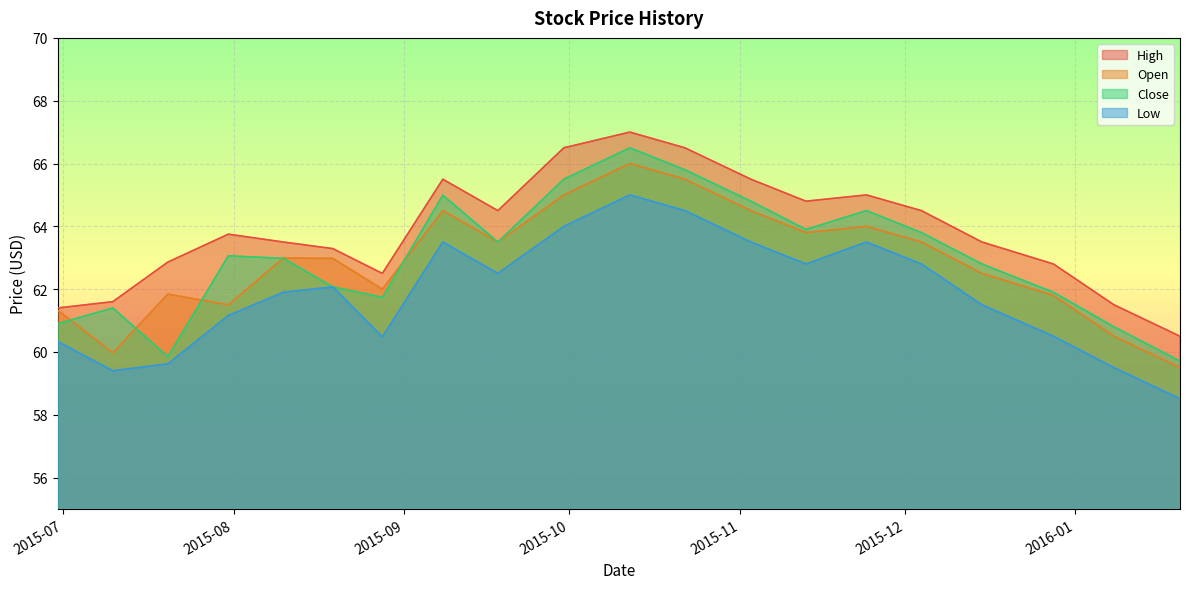

True or false: Close has a value of 63.0 at 2015-08-10.

True